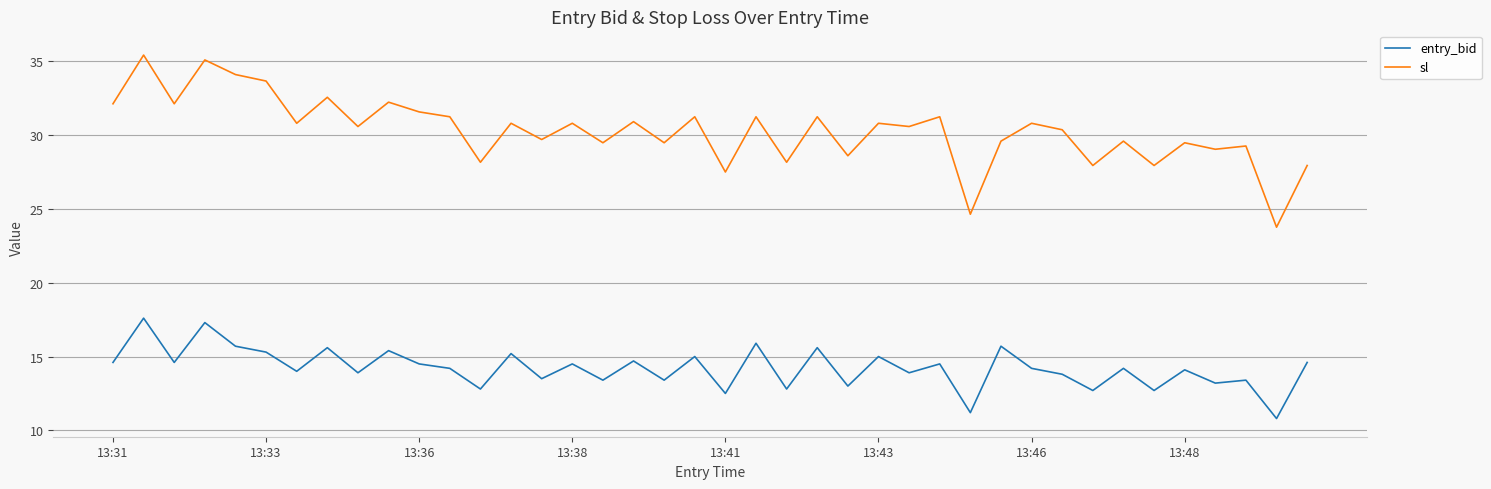

True or false: entry_bid and sl cross at least once.

False